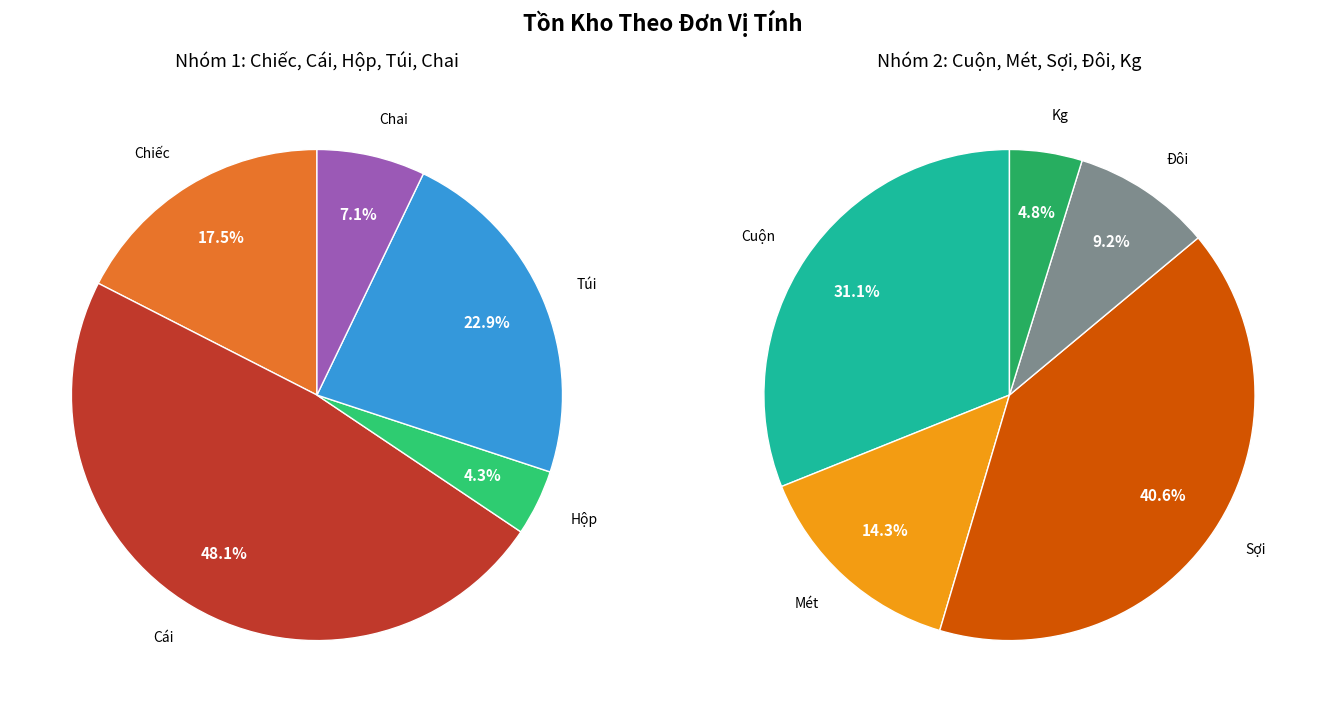

Combined, do Túi and Cái account for over 50%?

Yes